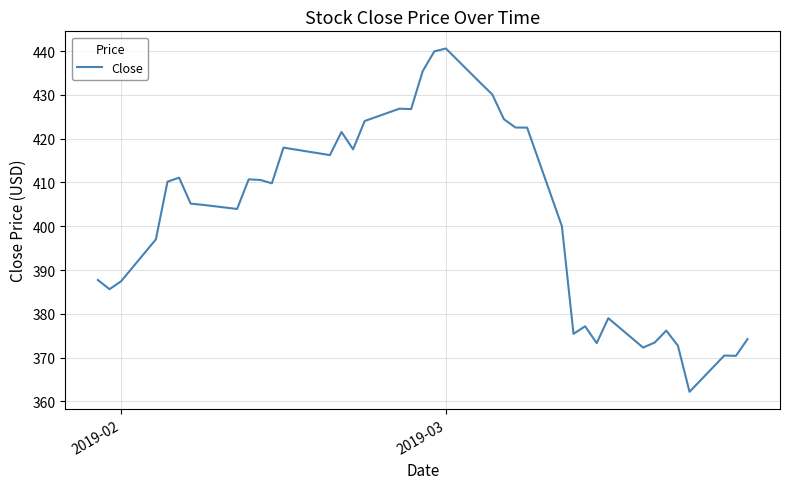

What is the minimum value shown in the chart?

362.2